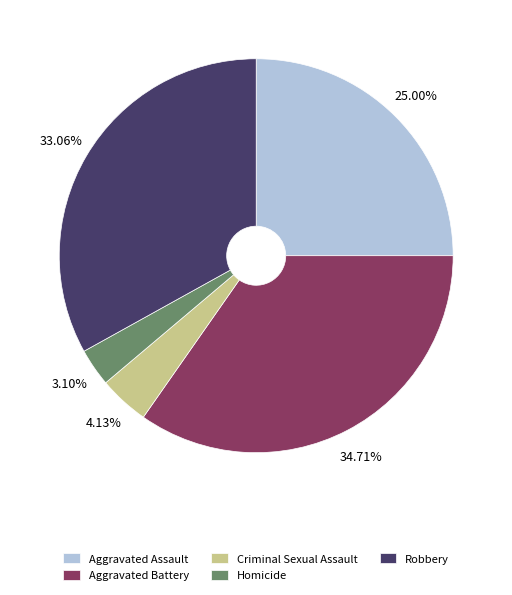

How much of the chart is everything except Aggravated Assault?

75.0%